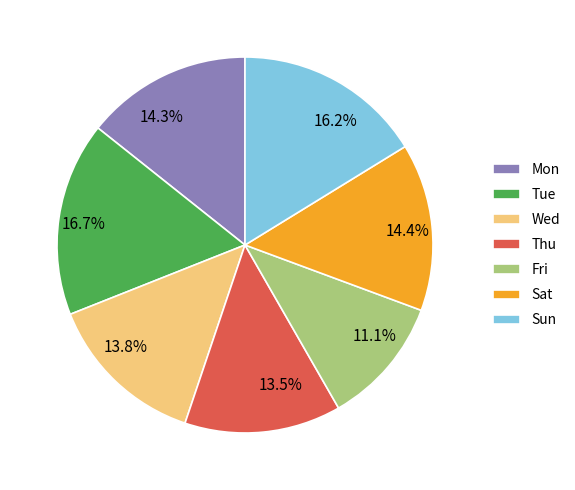

The Fri slice represents 11% of the pie. True or false?

True